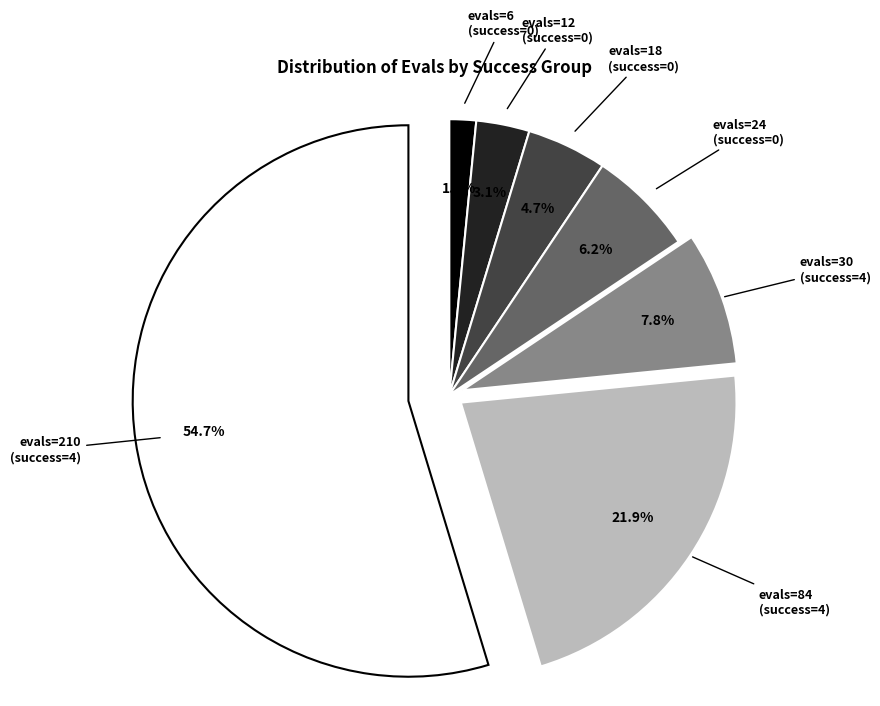

Is there a majority slice in this chart?

Yes